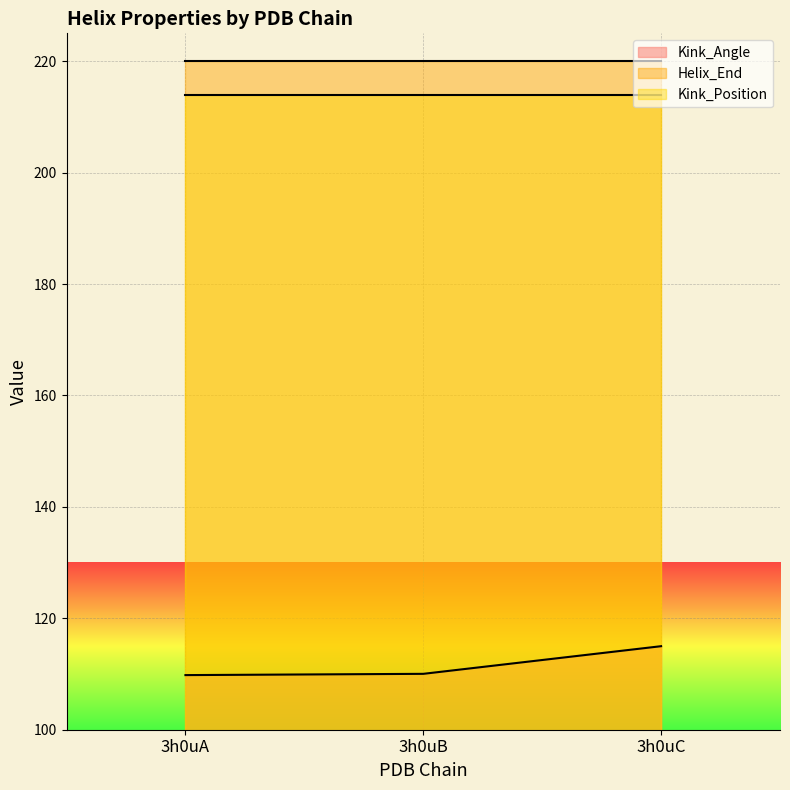

Does the chart display data point markers on the line(s)?

No